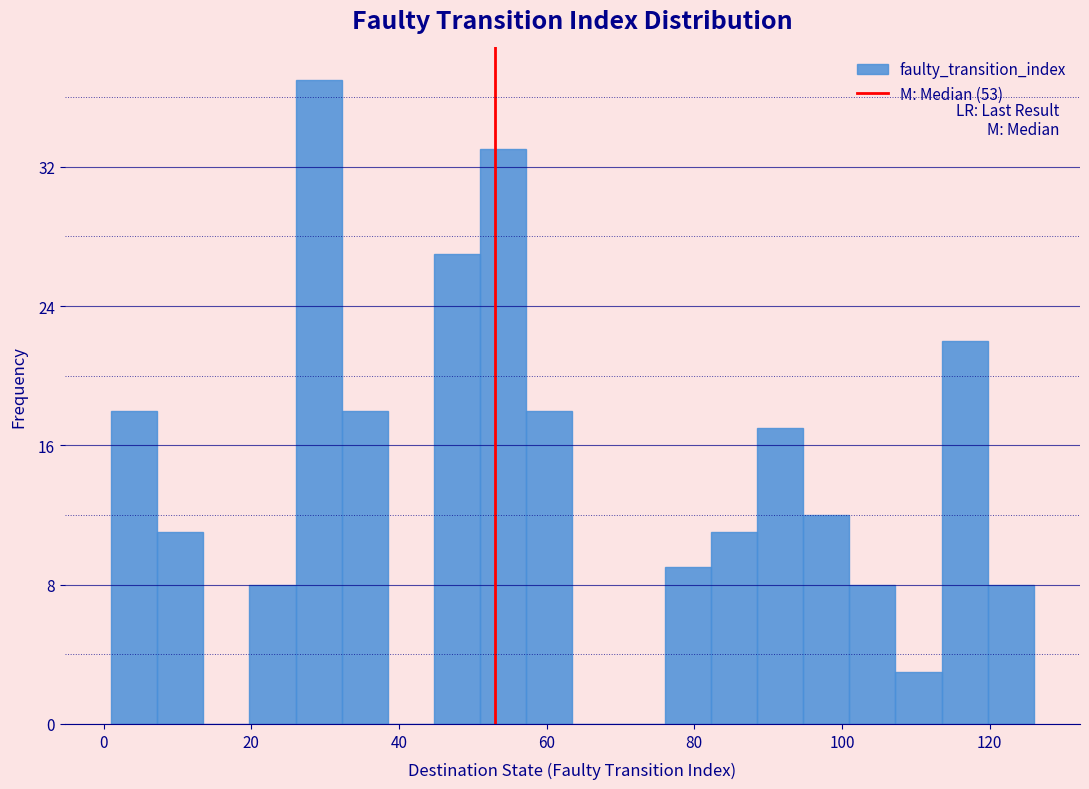

Around what value on the x-axis is the tallest bar? Give the approximate position of its centre, as read against the axis.

30